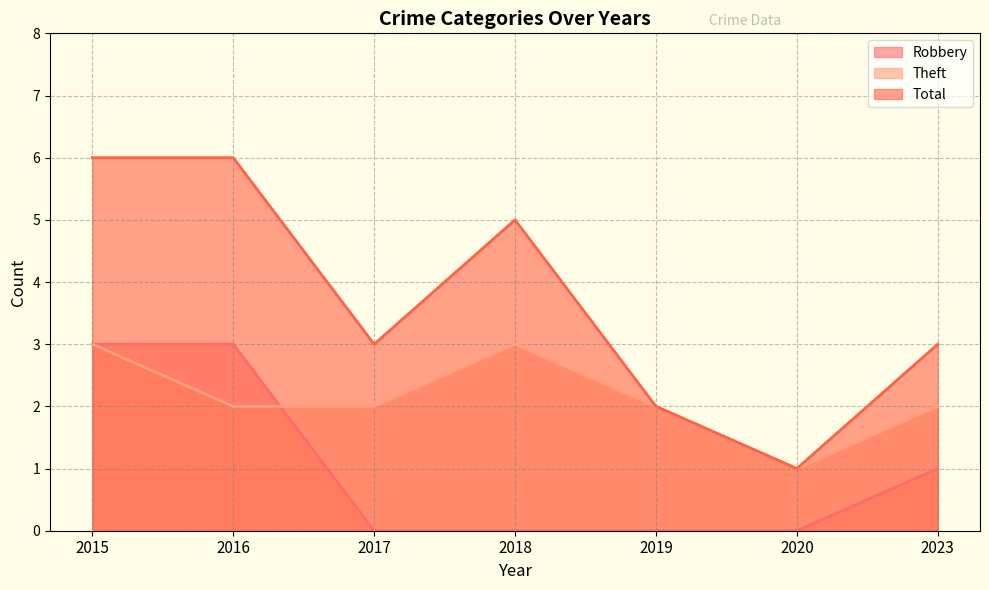

What is the value of the Theft point at the 7th from the left?

2